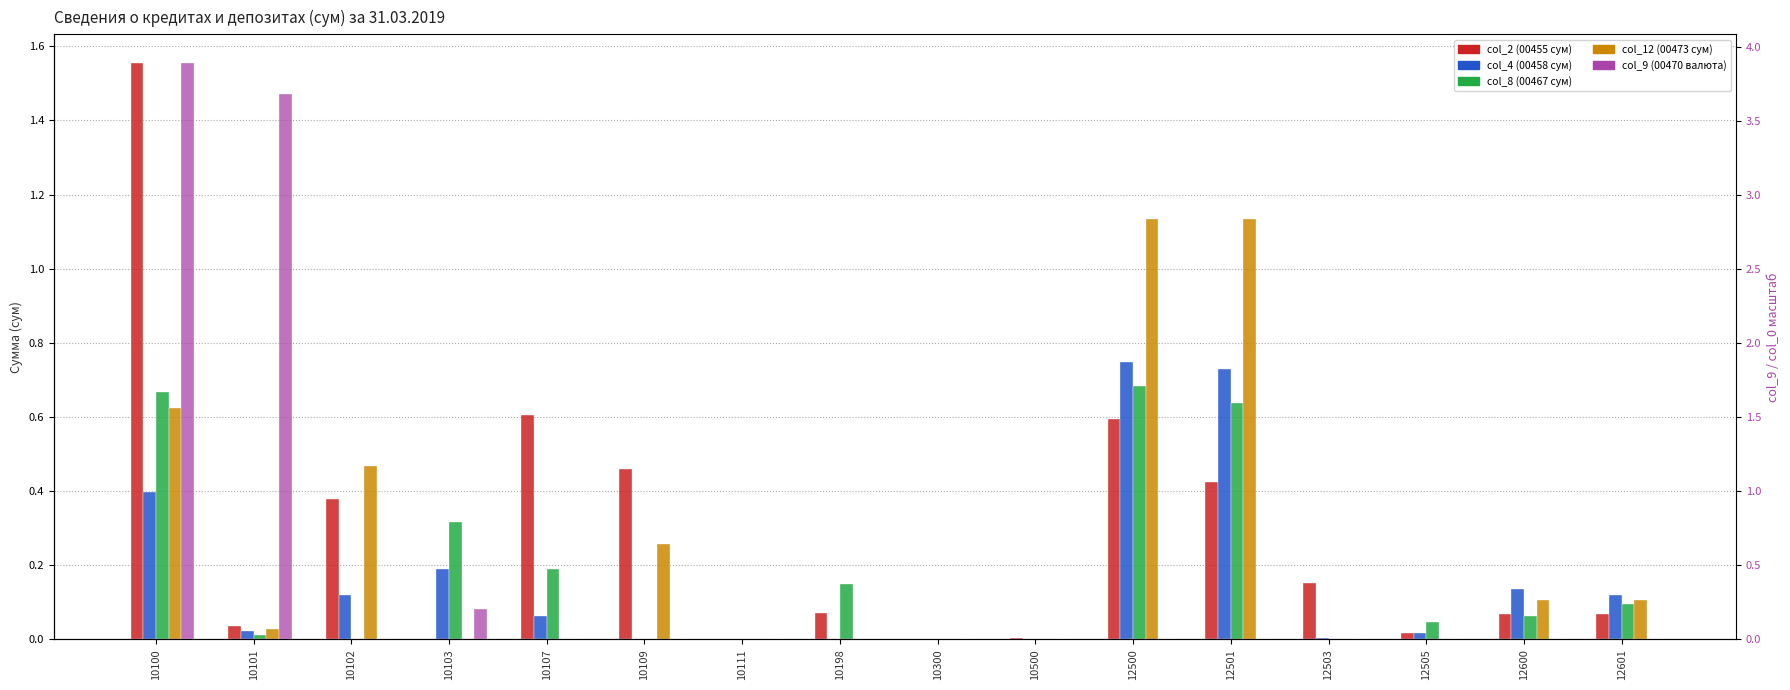

Rank the series at 12600 from highest to lowest value.

col_4 (00458 сум), col_12 (00473 сум), col_2 (00455 сум), col_8 (00467 сум), col_9 (00470 валюта)